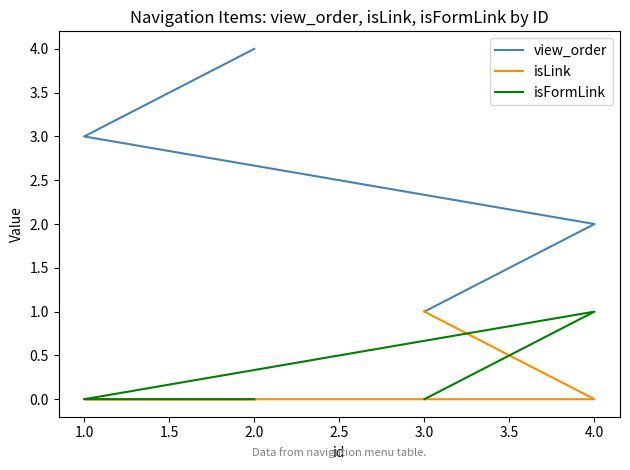

Which has a higher value, 1.0 or 3.0?

1.0